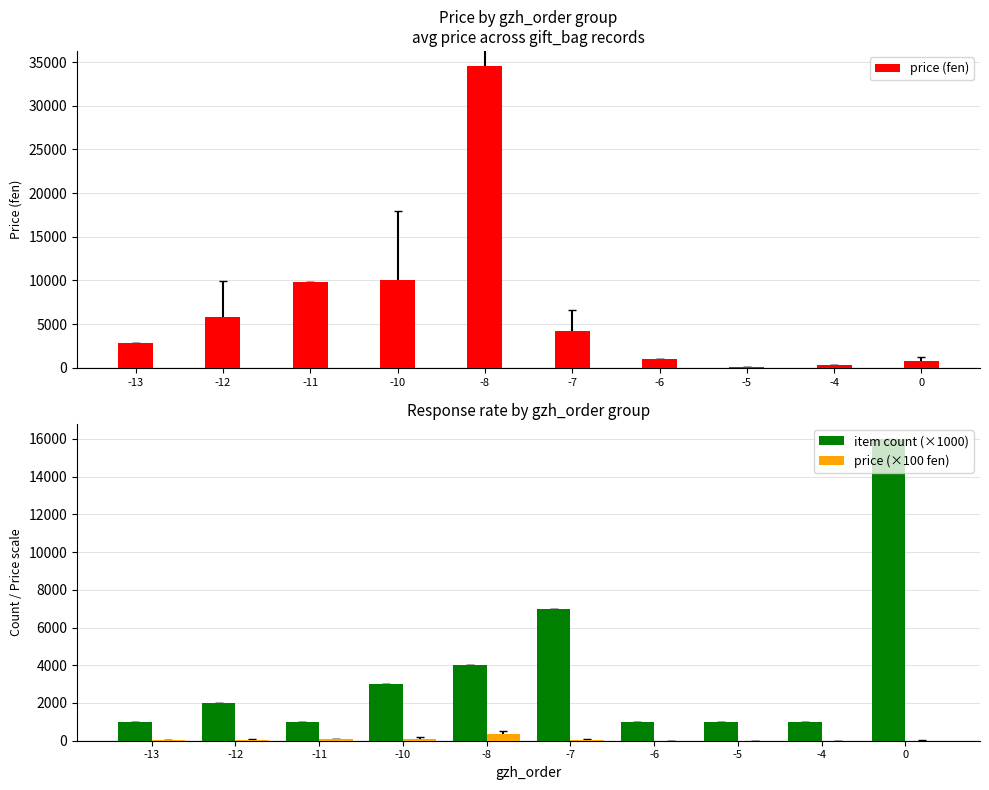

Are the bars horizontal?

No